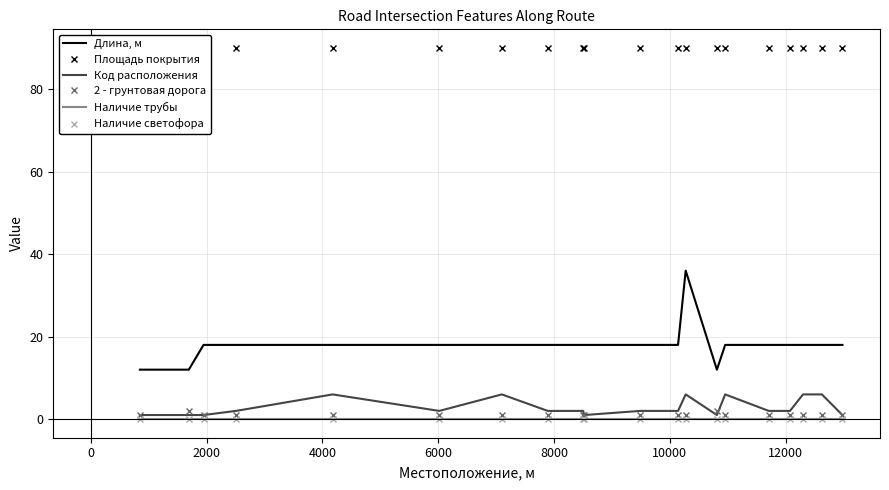

Reading right to left, list all the values displayed in this chart.

Длина, м: 18	18	18	18	18	18	12	36	18	18	18	18	18	18	18	18	18	18	12	12
Площадь покрытия: 90	90	90	90	90	90	90	90	90	90	90	90	90	90	90	90	90	90	90	90
Код расположения: 1	6	6	2	2	6	1	6	2	2	1	2	2	6	2	6	2	1	1	1
2 - грунтовая дорога: 1	1	1	1	1	1	2	1	1	1	1	1	1	1	1	1	1	1	2	1
Наличие трубы: 0	0	0	0	0	0	0	0	0	0	0	0	0	0	0	0	0	0	0	0
Наличие светофора: 0	0	0	0	0	0	0	0	0	0	0	0	0	0	0	0	0	0	0	0